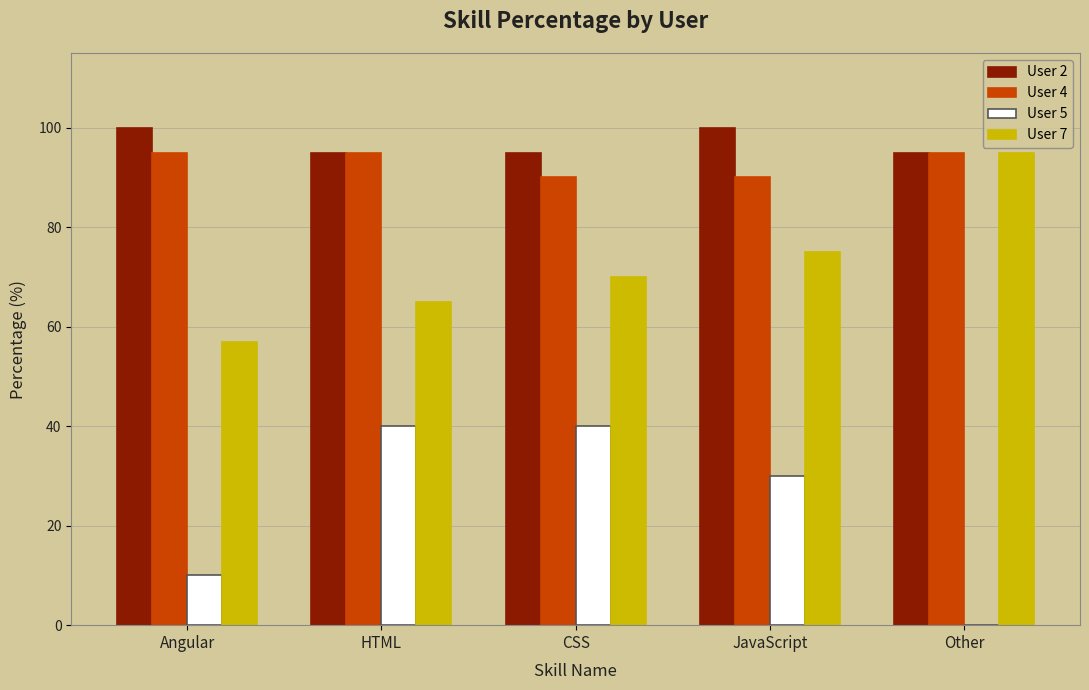

Reading left to right, list all the values displayed in this chart.

User 2: Angular=100	HTML=95	CSS=95	JavaScript=100	Other=95
User 4: Angular=95	HTML=95	CSS=90	JavaScript=90	Other=95
User 5: Angular=10	HTML=40	CSS=40	JavaScript=30	Other=0
User 7: Angular=57	HTML=65	CSS=70	JavaScript=75	Other=95